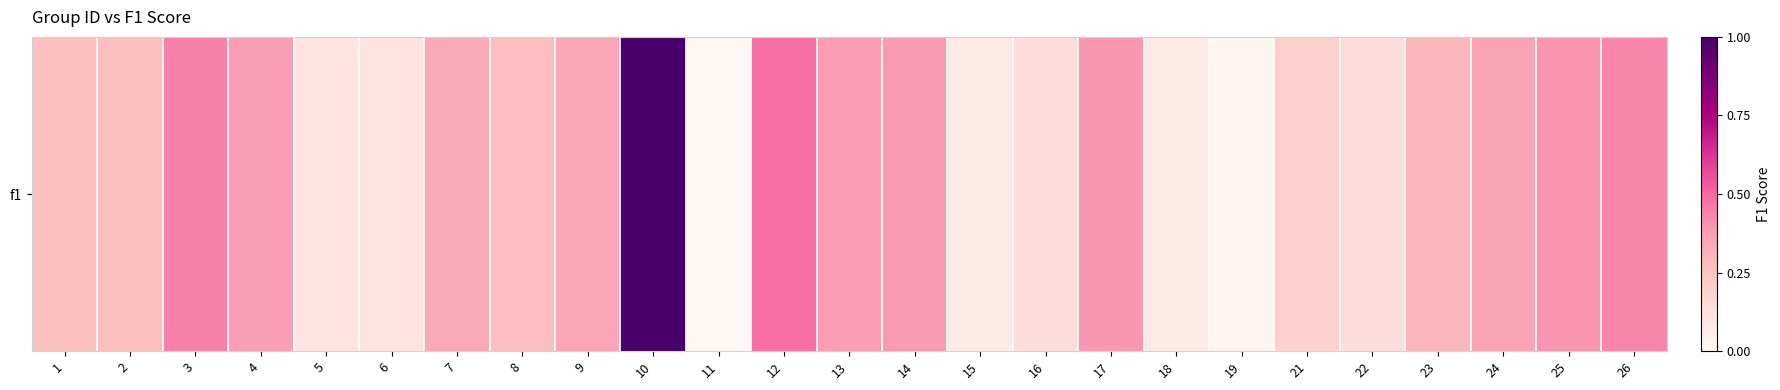

How many distinct data groups are displayed?

1